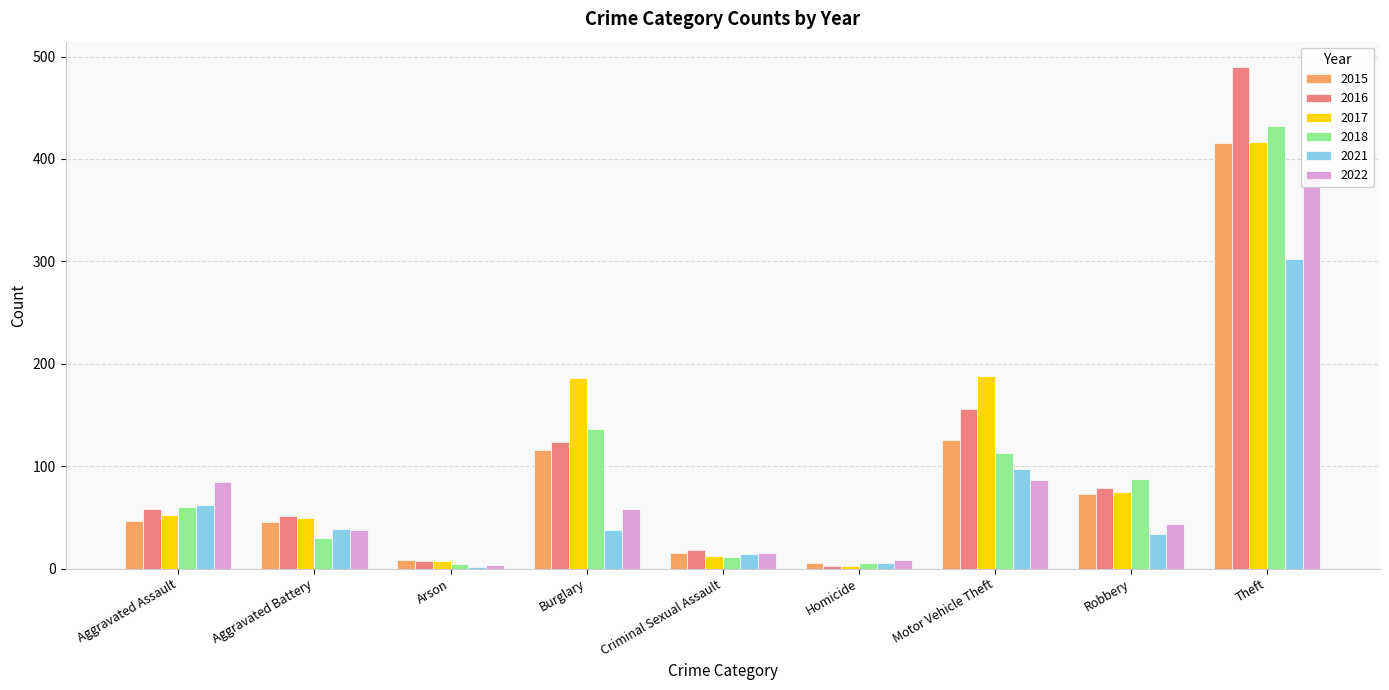

Does the chart contain any negative values?

No